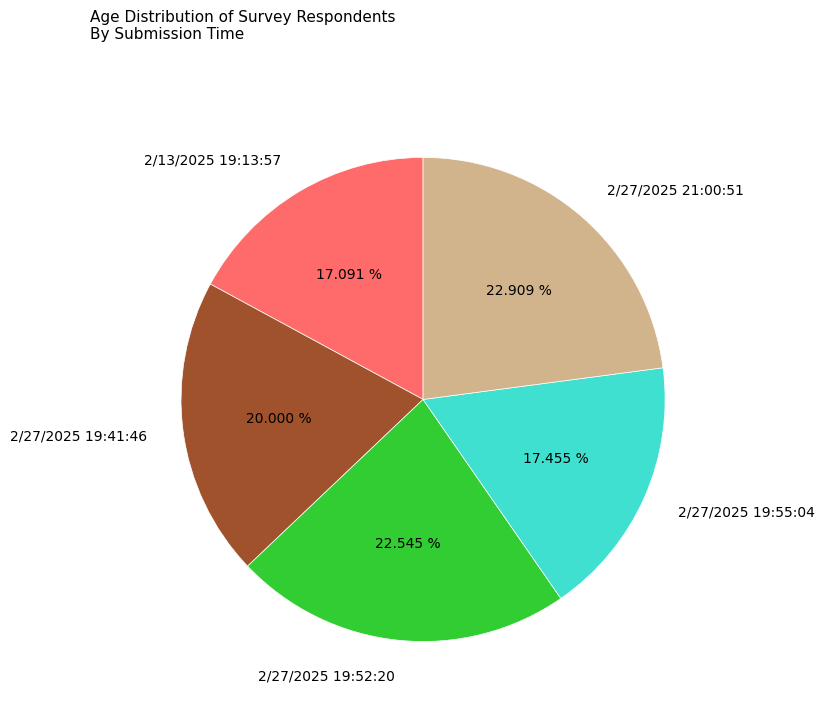

What is the total percentage of 2/27/2025 21:00:51 and 2/27/2025 19:52:20?

45.5%